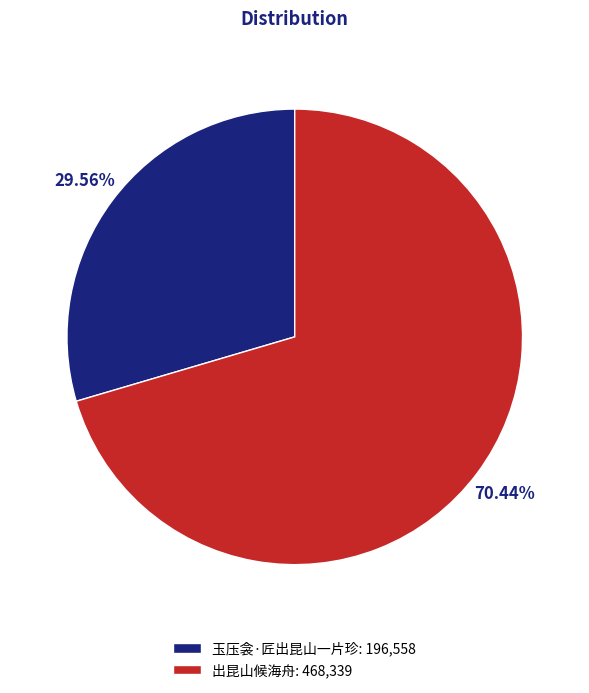

Between 玉压衾·匠出昆山一片珍: 196,558 and 出昆山候海舟: 468,339, which is larger?

出昆山候海舟: 468,339